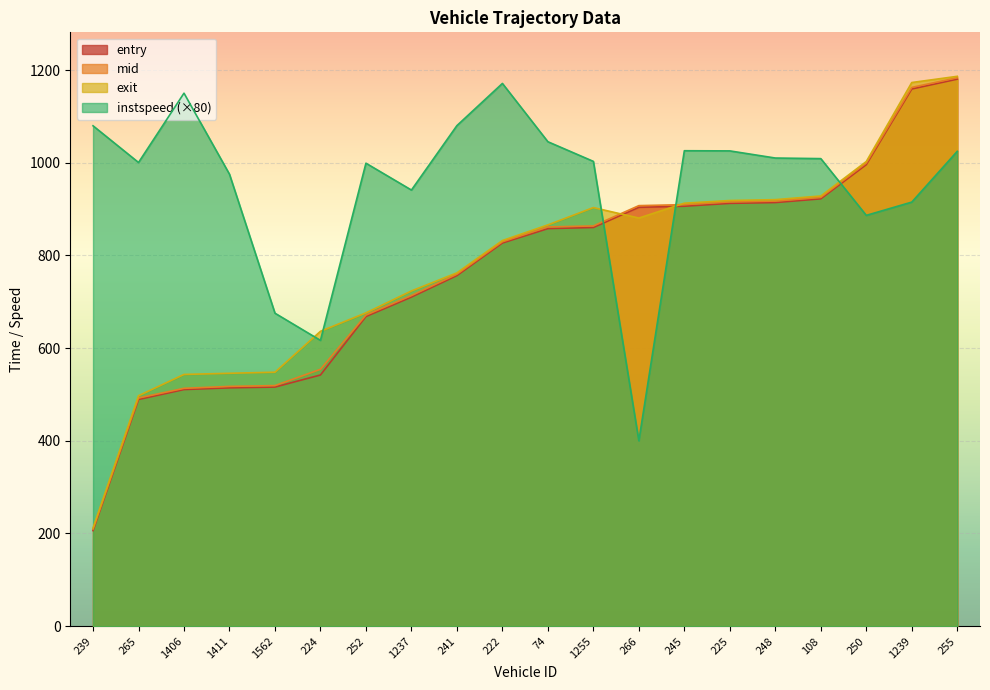

What is the value of the instspeed point at the 14th from the left?

1025.8